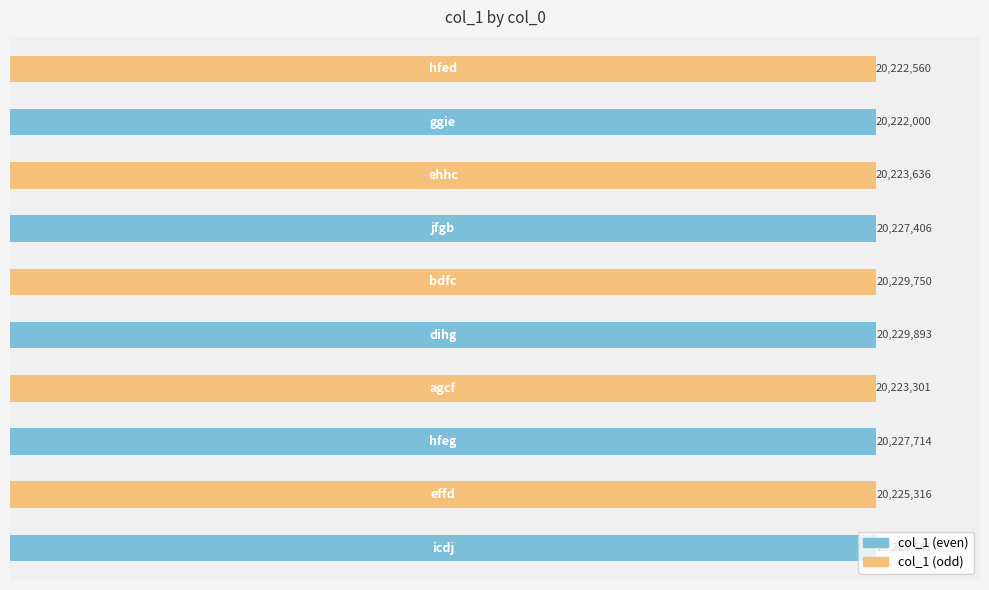

Does the chart contain any negative values?

No